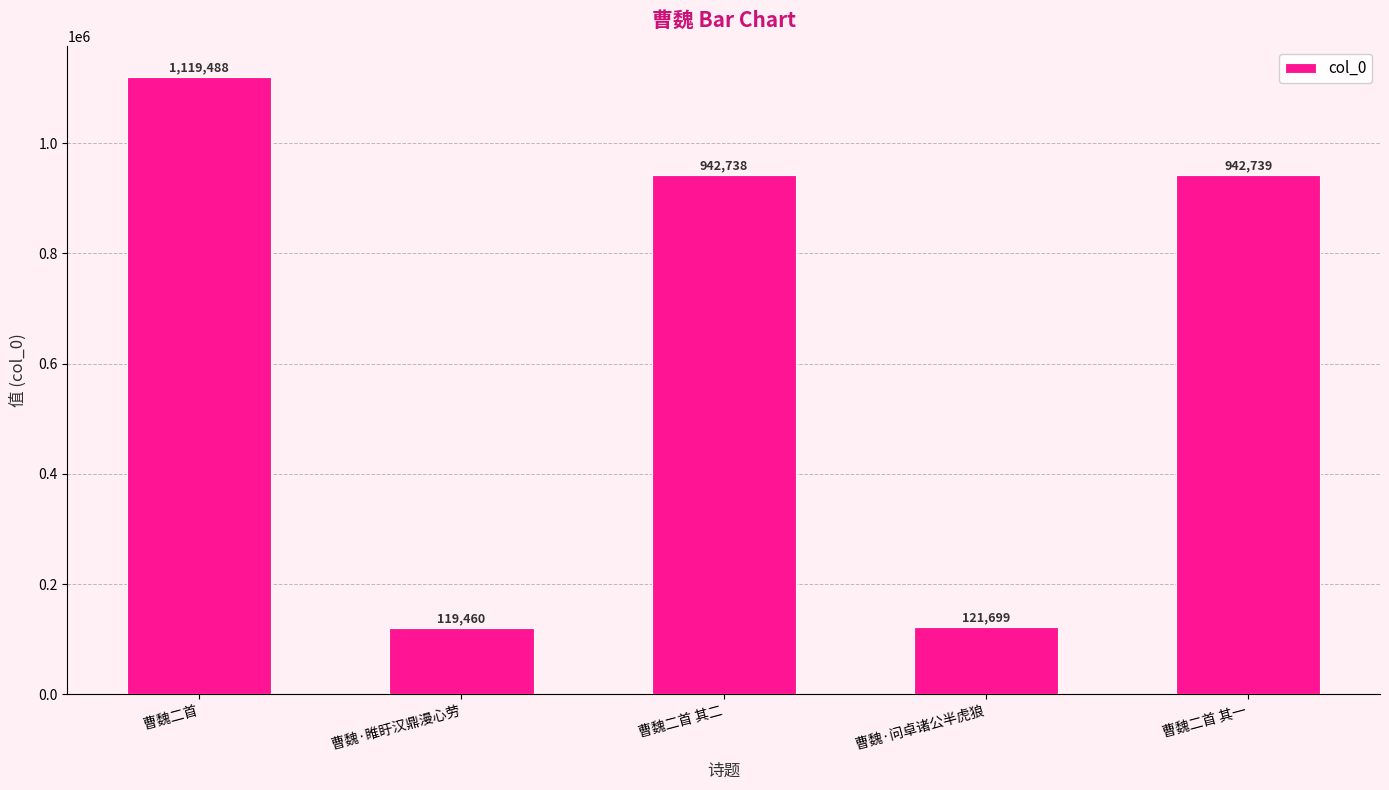

Which category has the highest value across all series?

曹魏二首